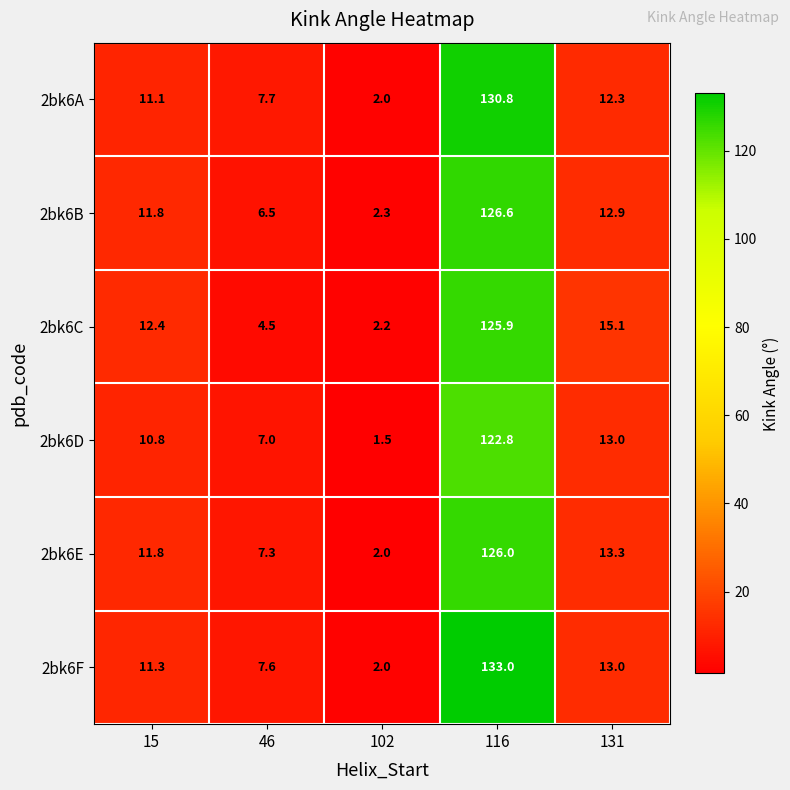

What is the difference between the 2bk6A values at 46 and 116?

123.1